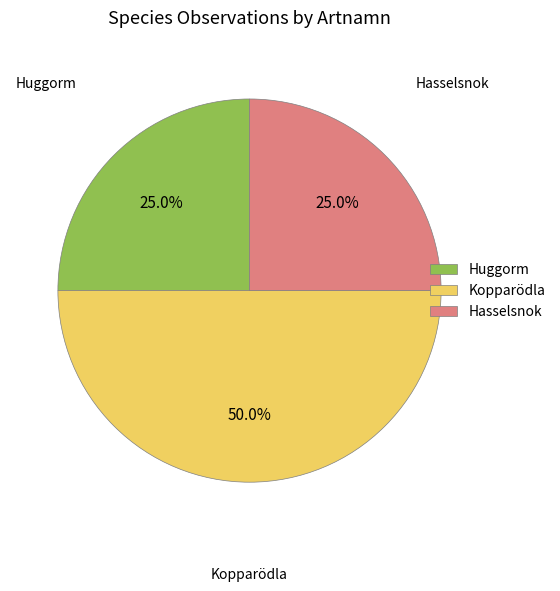

The Hasselsnok slice represents 25% of the pie. True or false?

True